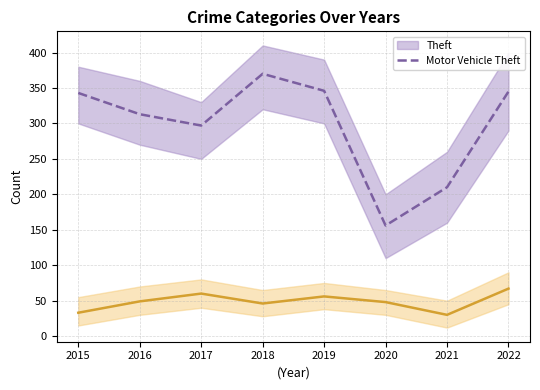

What is the maximum value shown in the chart?

370